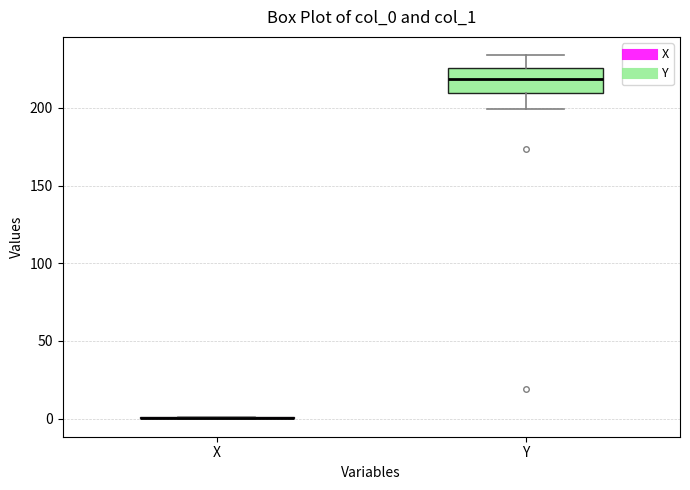

Where does the lower whisker of the box for Y end on the y-axis? The values are not printed on the chart, so give them approximately, as read against the axis.

200